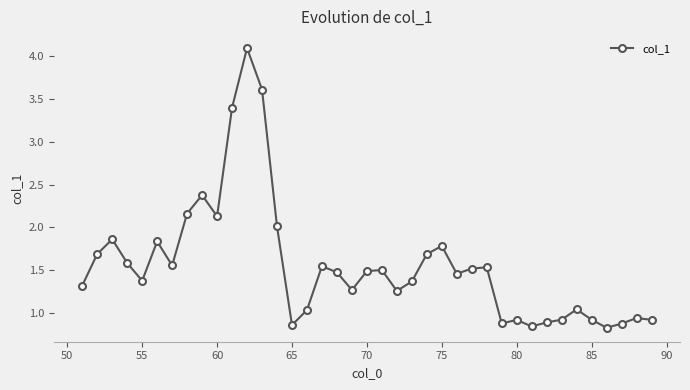

What is the maximum value shown in the chart?

4.1